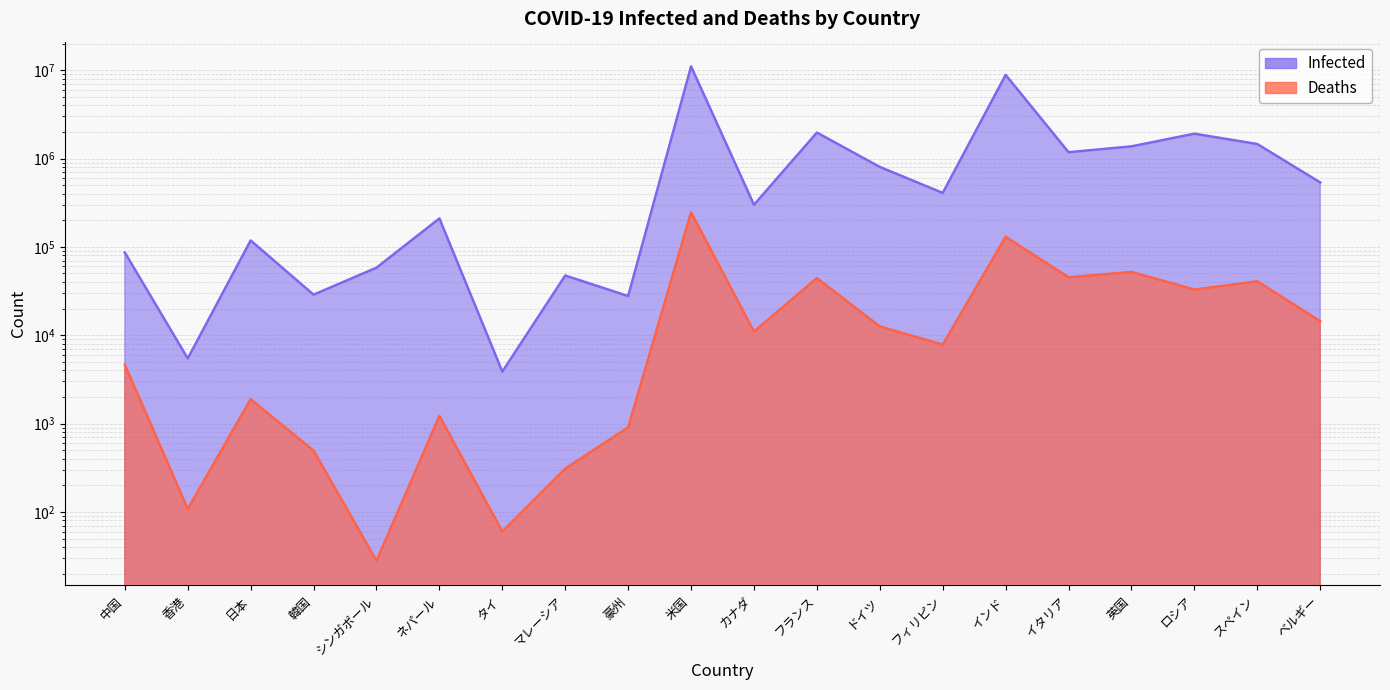

How many data points in Infected are less than 407838?

10